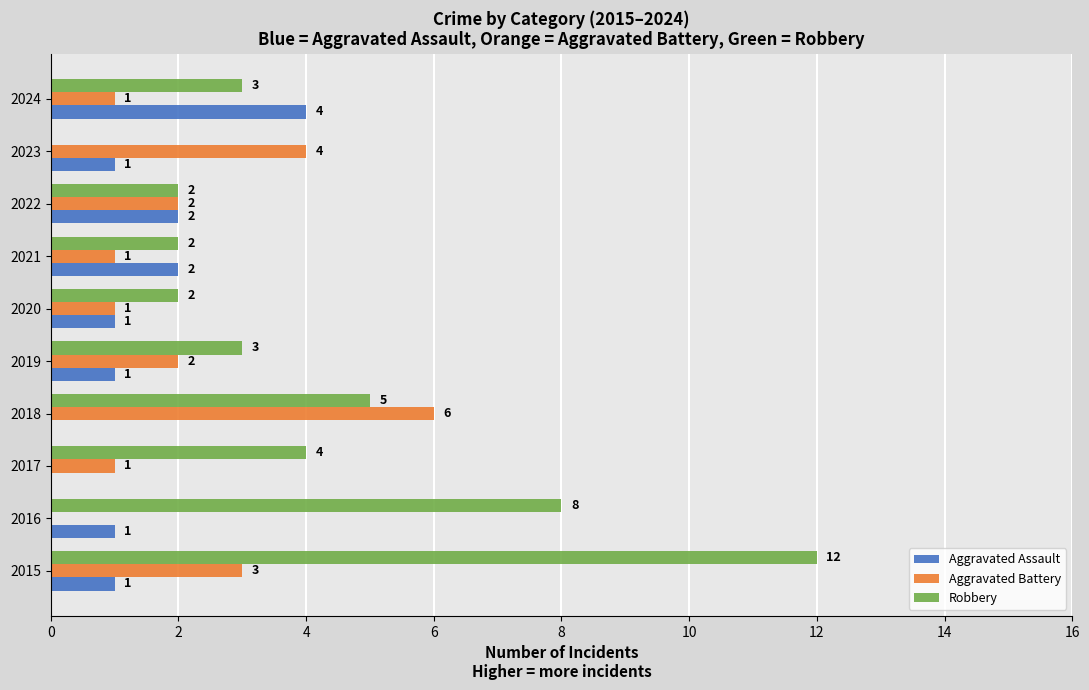

Is the value of Aggravated Assault at 2015 greater than the value of Robbery at 2024?

No